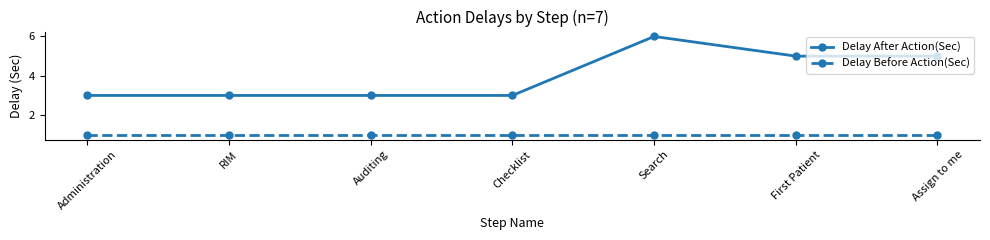

The value of Delay Before Action(Sec) at Assign to me is 2. True or false?

False